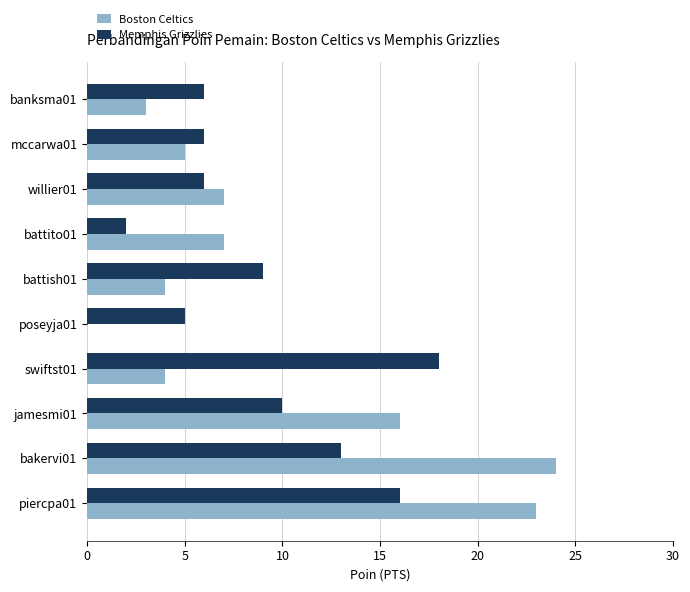

Where is Boston Celtics nearest to the value 12?

jamesmi01